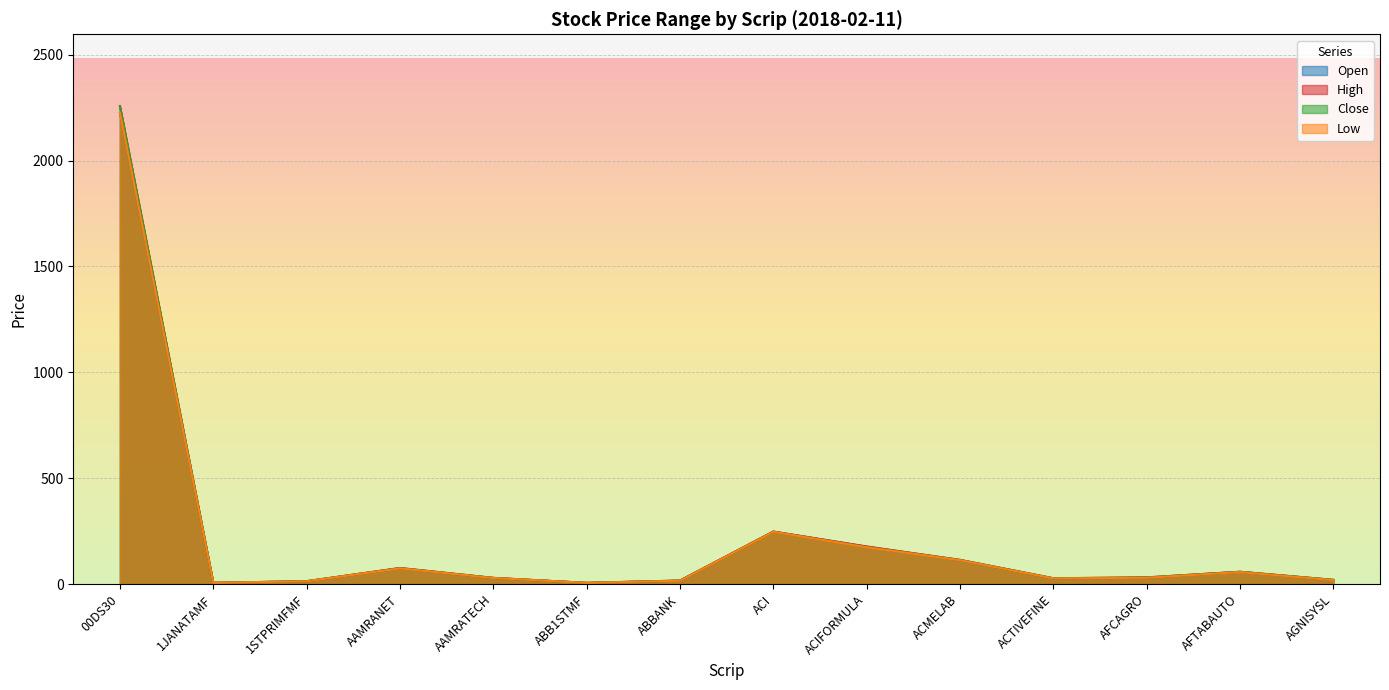

What is the sum of the Close values at AAMRATECH and AGNISYSL?

49.9